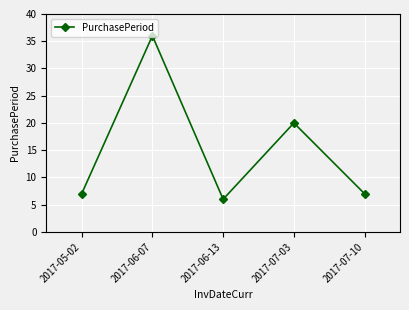

What is the value of the 3rd point from the left?

6